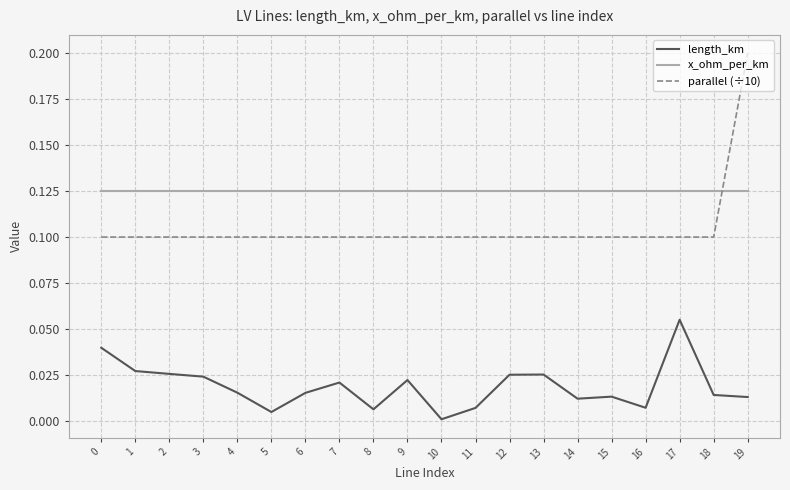

What are all the series names shown in the legend?

length_km, x_ohm_per_km, parallel (÷10)